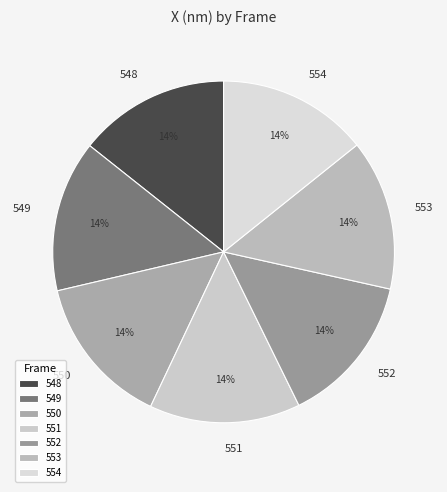

The 548 slice represents 14% of the pie. True or false?

True